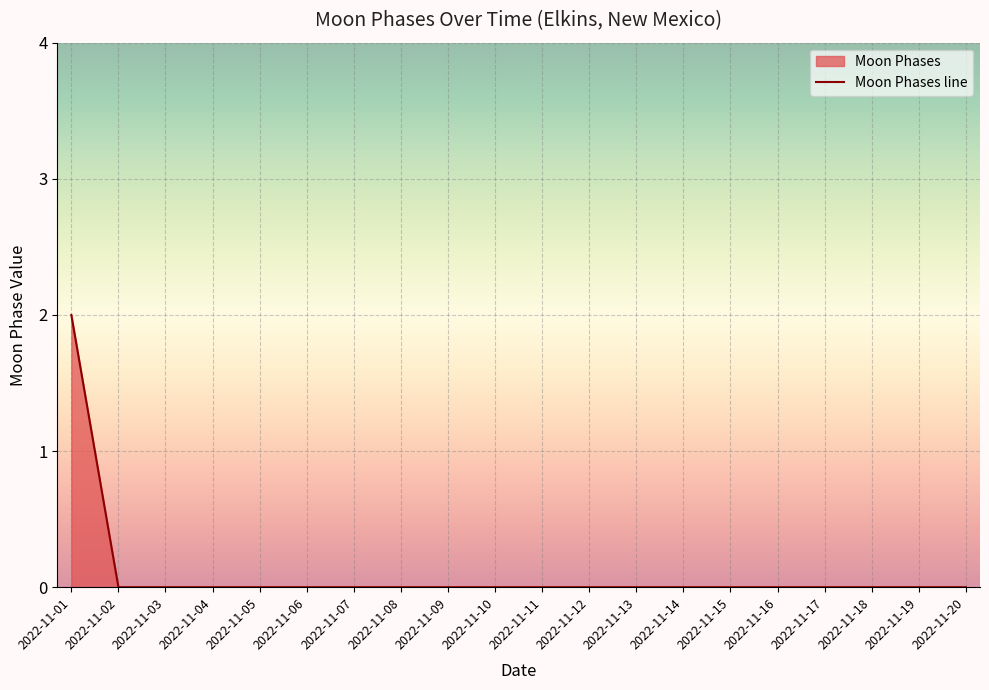

Which label corresponds to the largest value in the chart?

2022-11-01